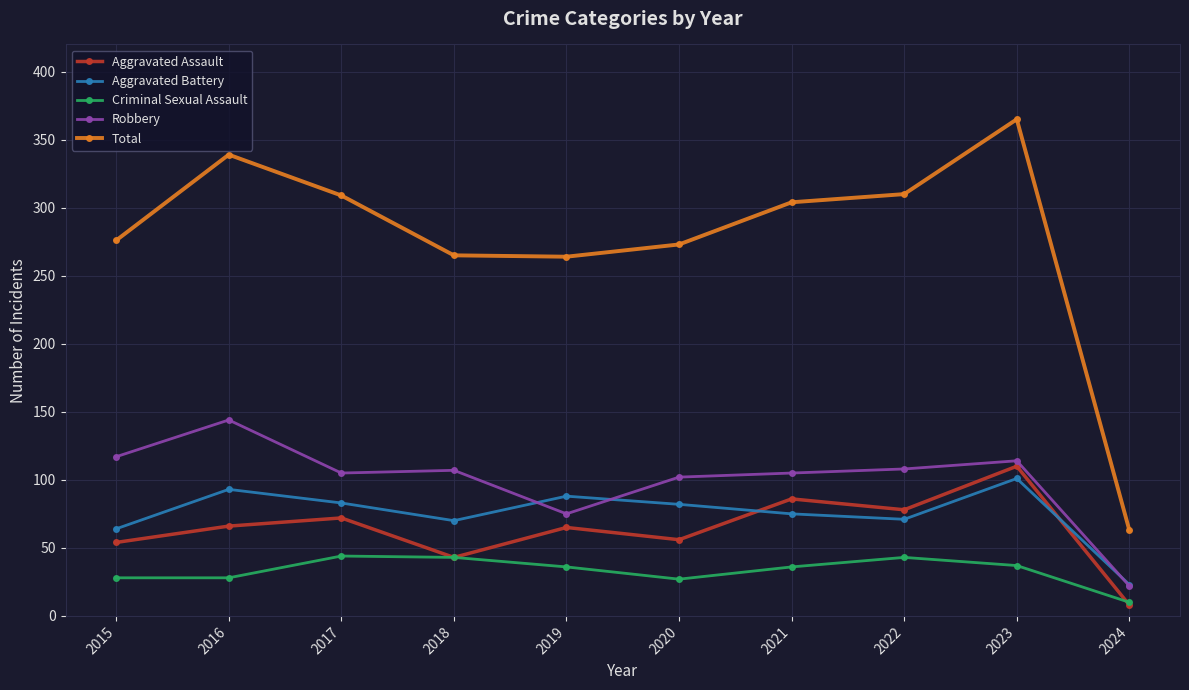

What is the highest value of the Aggravated Assault series?

110